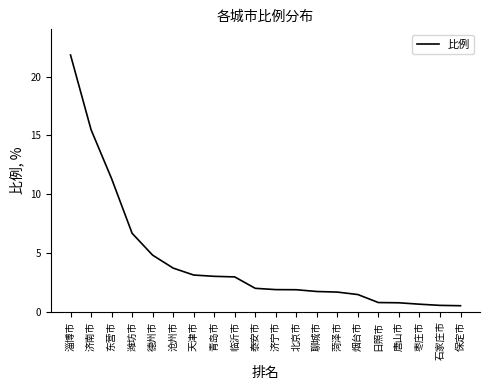

Is it true that the value at 东营市 is 7.7?

False